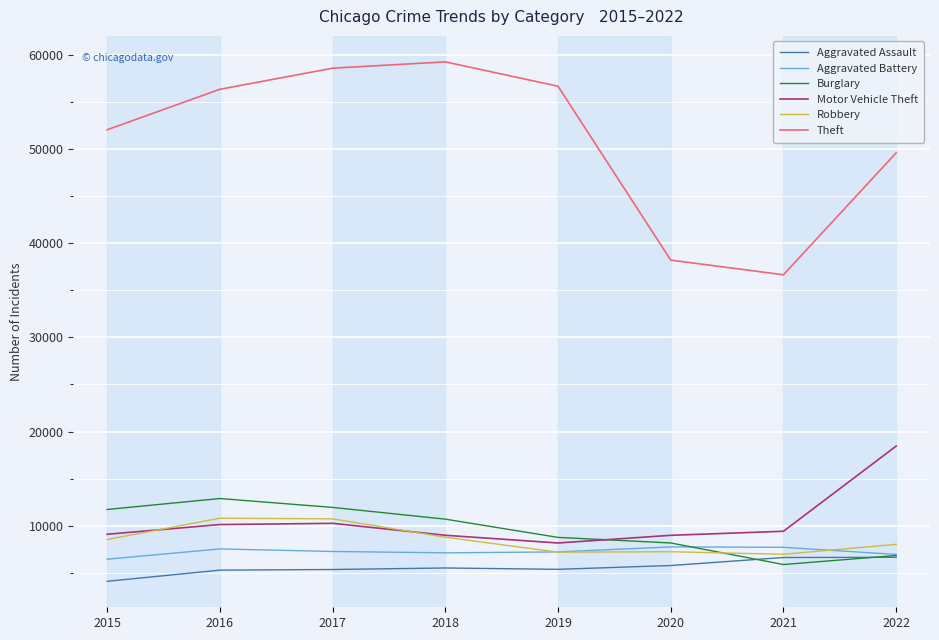

Which series changed the most between 2015 and 2017?

Theft